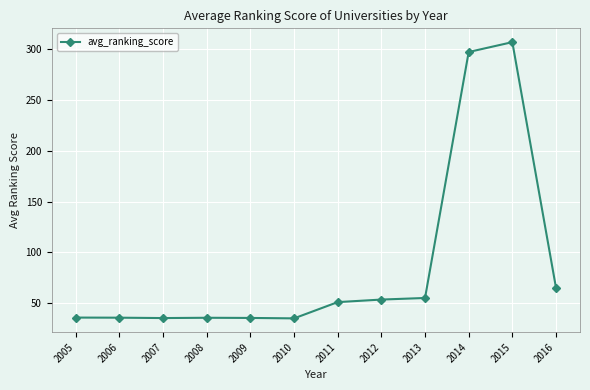

What is the approximate value at 2015?

307.1